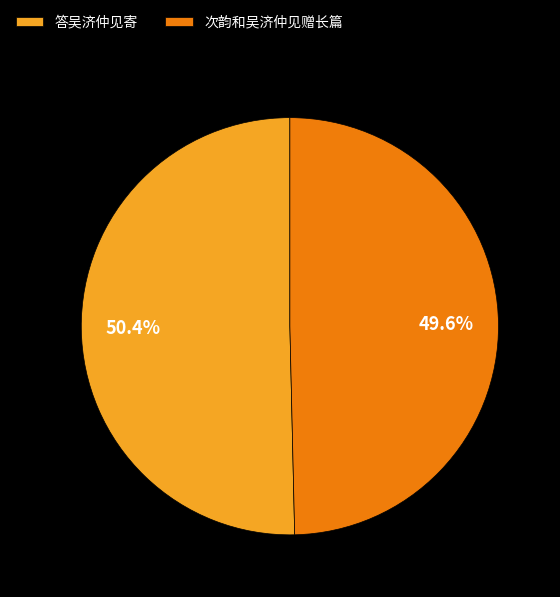

Rank the categories by value from highest to lowest.

答吴济仲见寄, 次韵和吴济仲见赠长篇